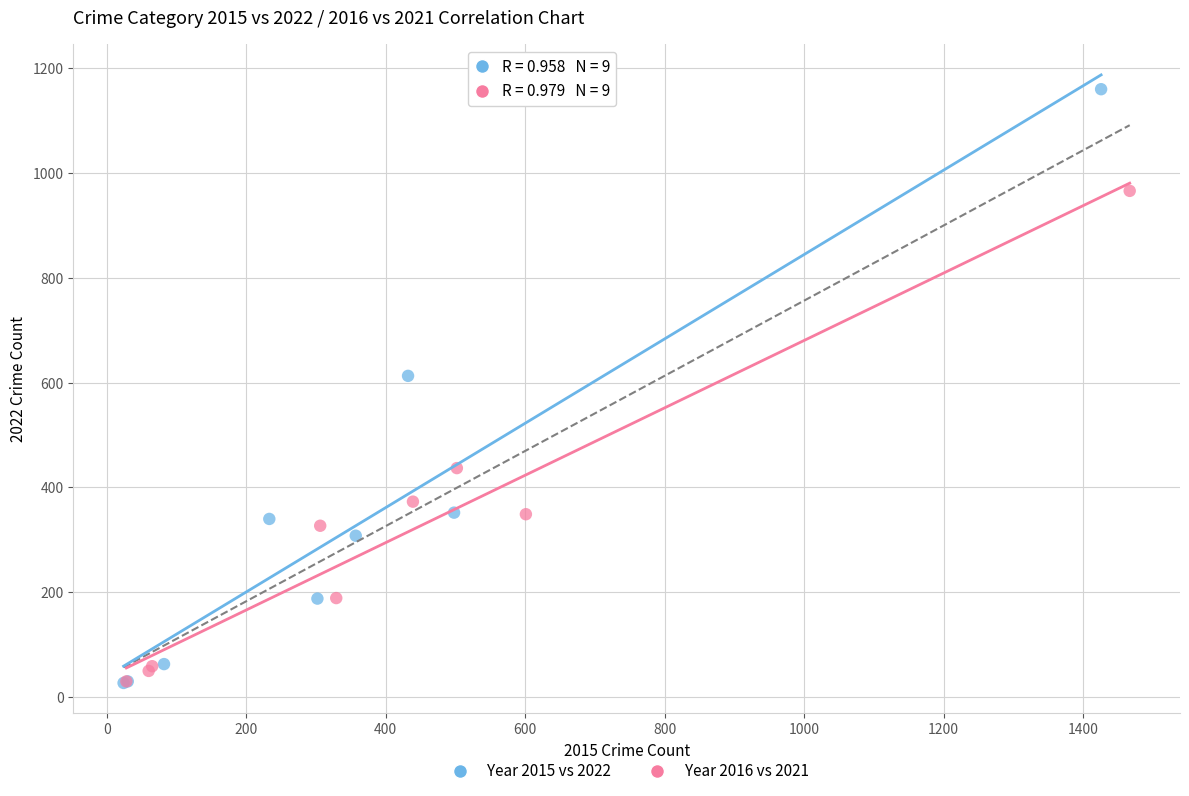

Which series has the largest Y range (max minus min)?

Year 2015 vs 2022